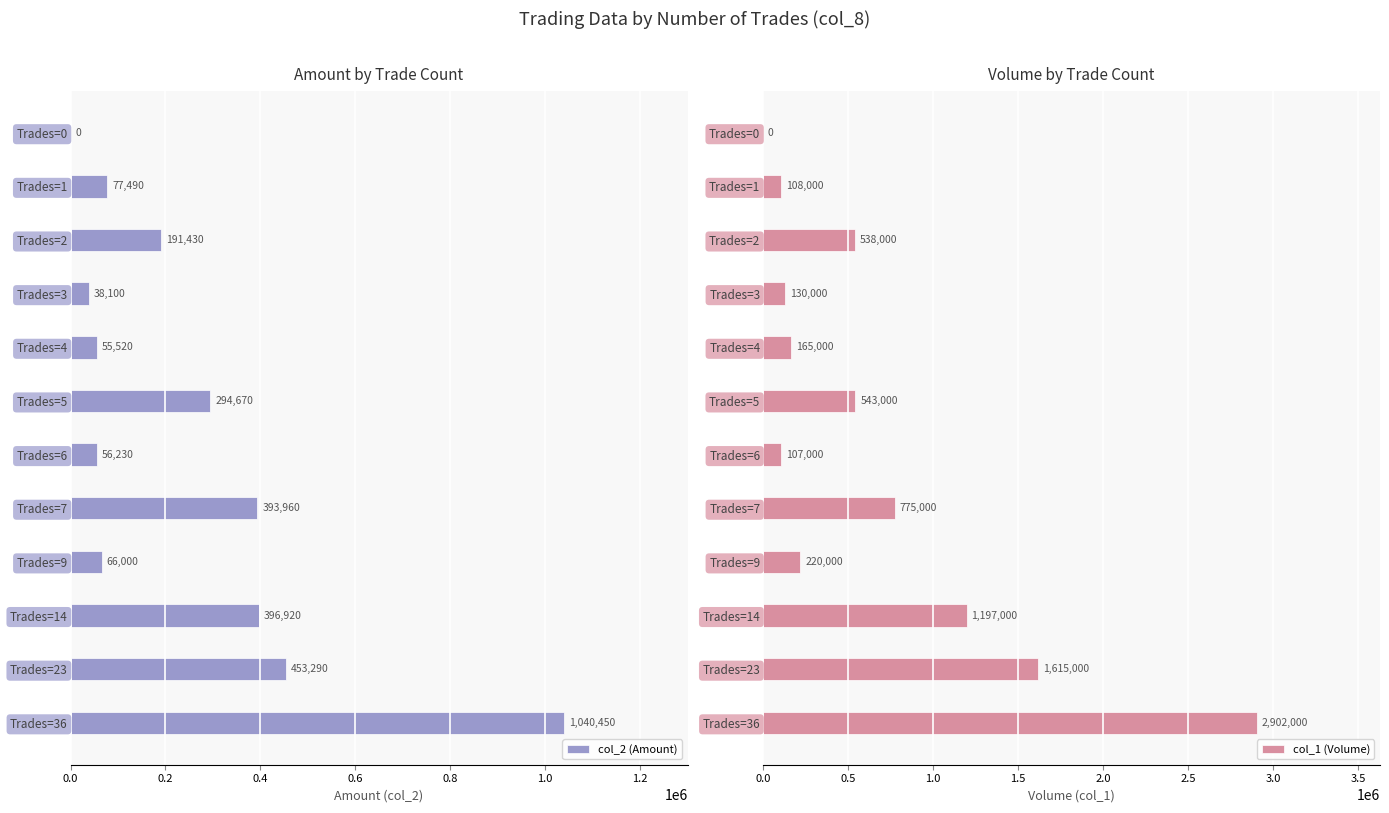

Are the bars grouped side by side (vs. stacked)?

Yes